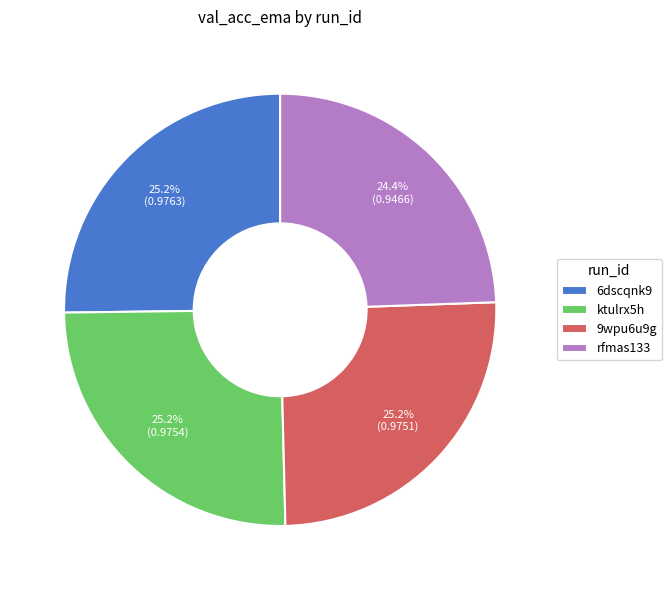

To the nearest percent, what is the combined percentage of 9wpu6u9g and ktulrx5h?

50%